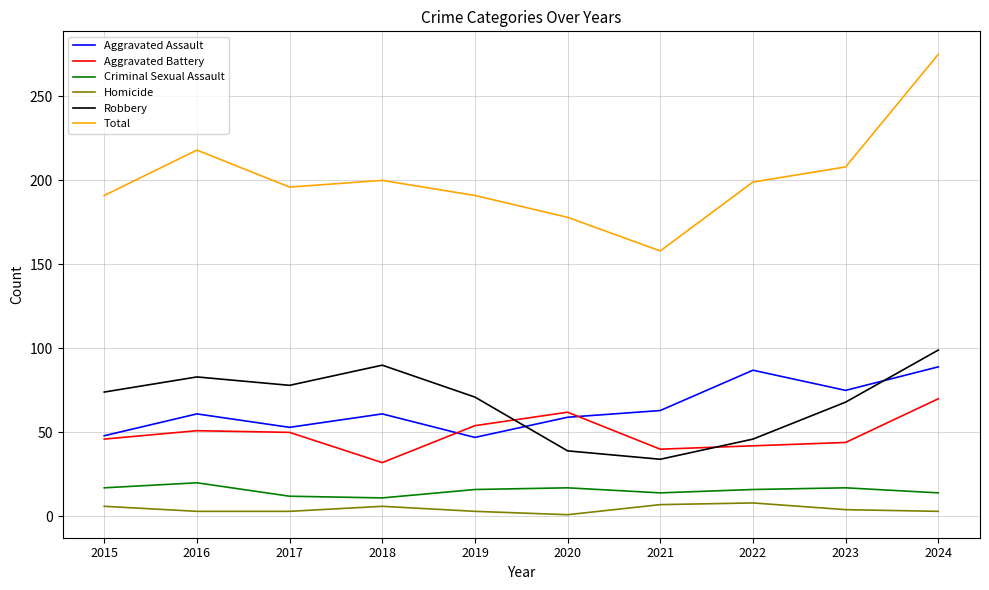

What are all the series names shown in the legend?

Aggravated Assault, Aggravated Battery, Criminal Sexual Assault, Homicide, Robbery, Total